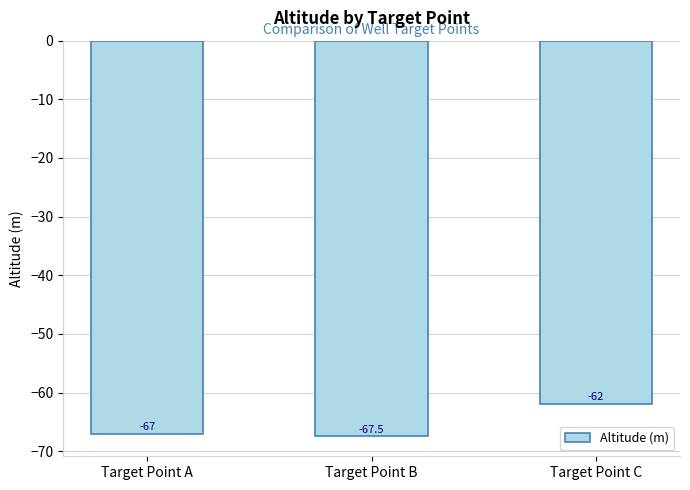

Read the value at Target Point A.

-67.0